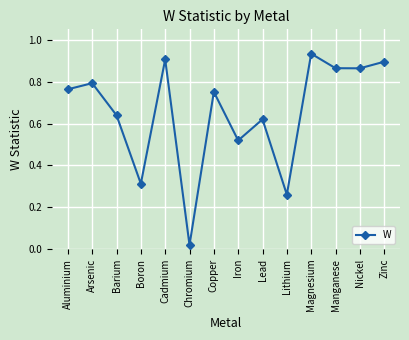

How many interior local valleys (lower than both neighbors) does the data have?

5